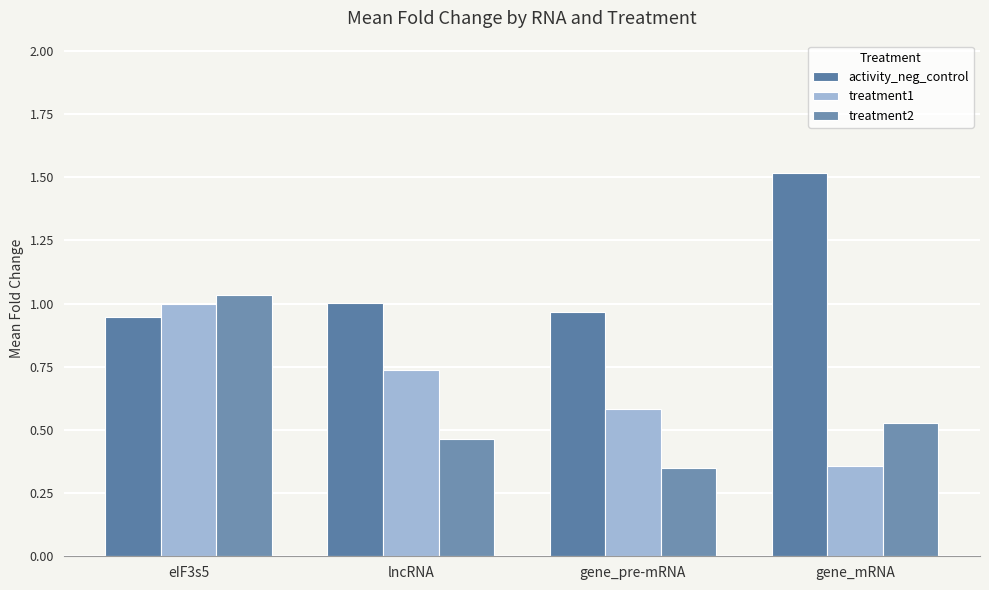

What is the total value across all series at lncRNA?

2.2